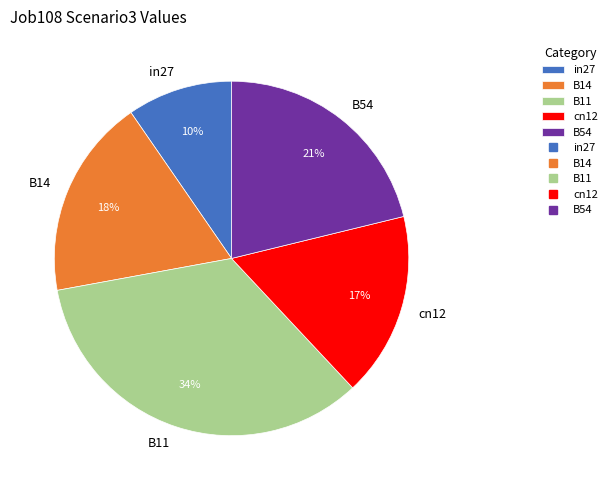

True or false: cn12 accounts for 8% of the total.

False